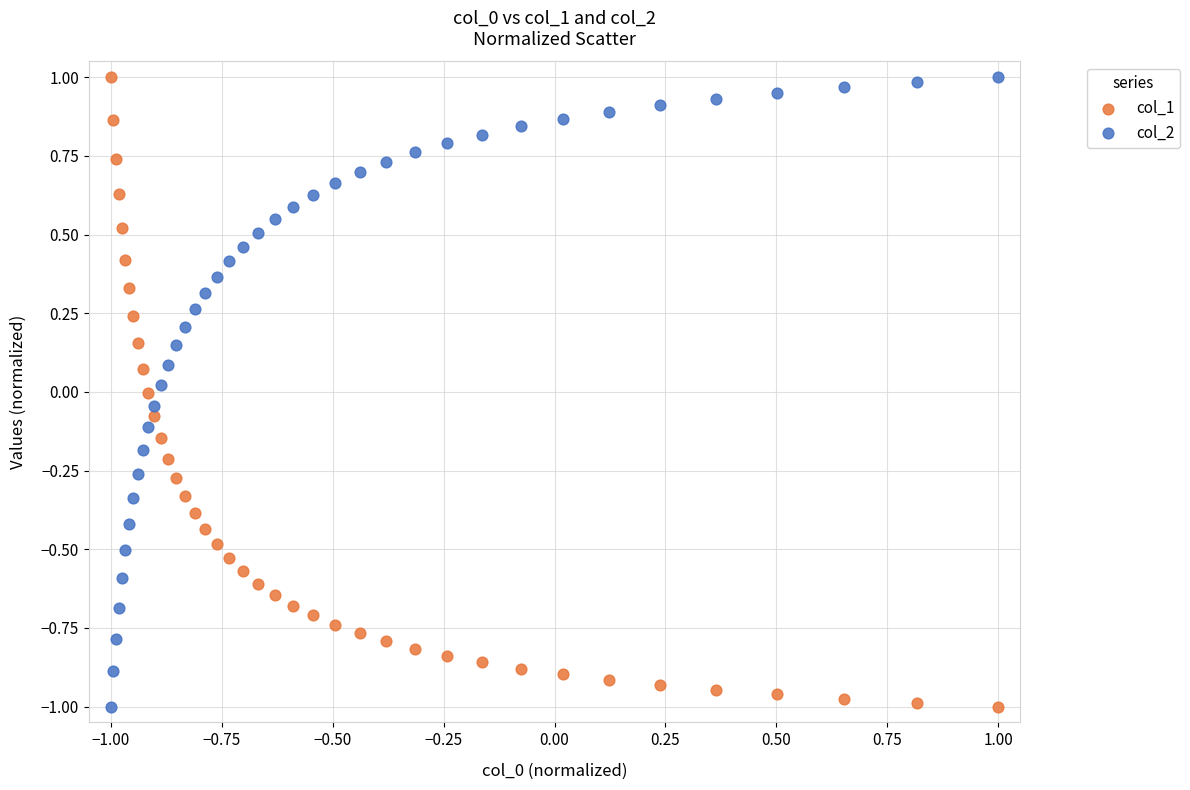

What is the X range (max minus min) for the scatter plot?

2.0